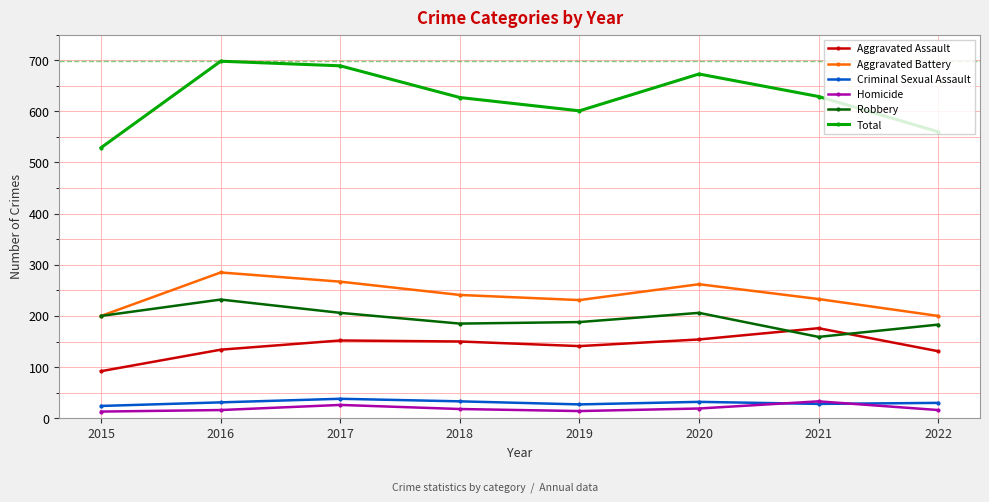

Does the chart display data point markers on the line(s)?

Yes